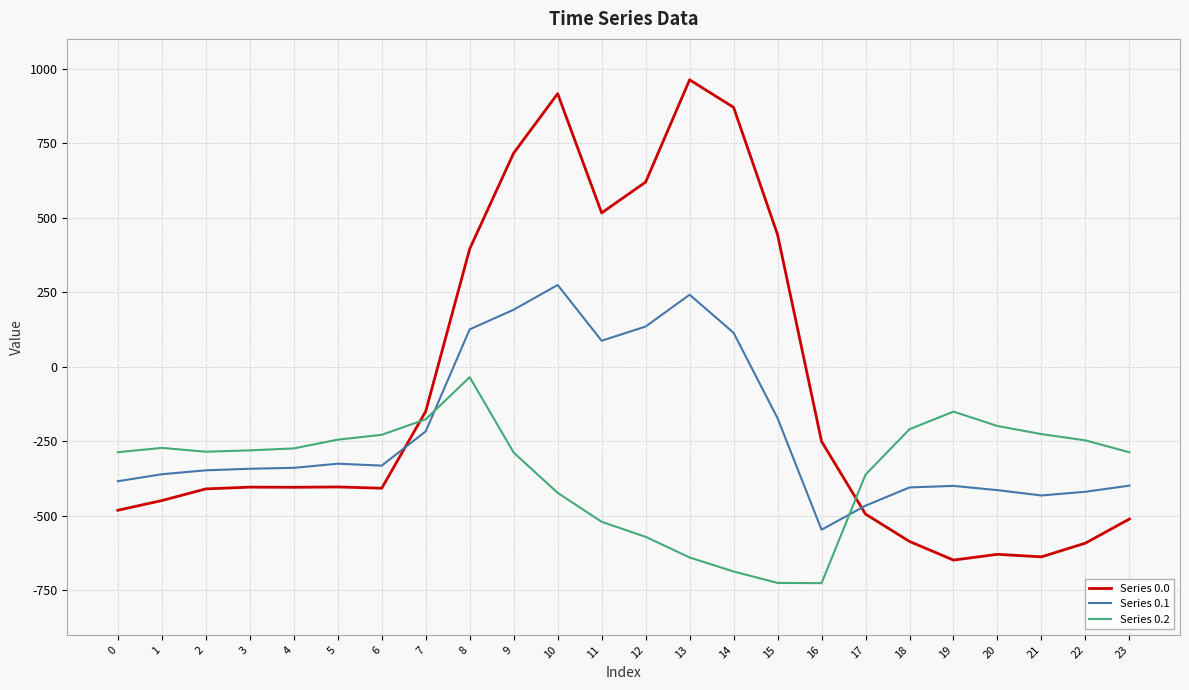

The Series 0.0 series shows 756.1 at 15. True or false?

False